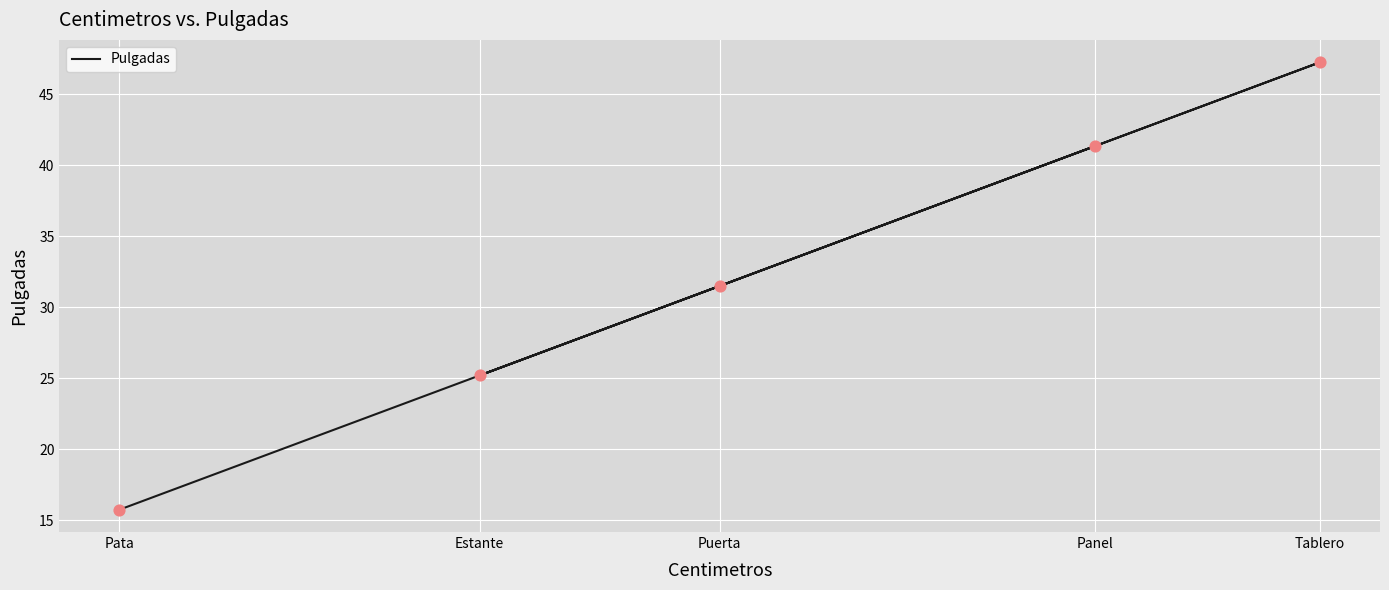

Between Tablero and Estante, which is larger?

Tablero